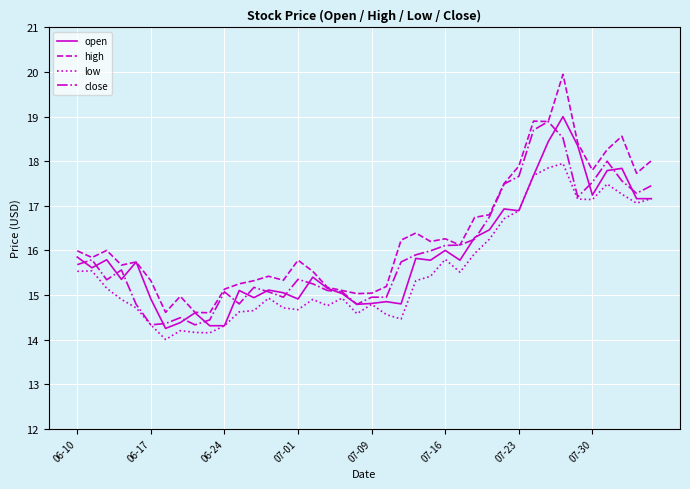

What is the smallest value displayed?

14.0